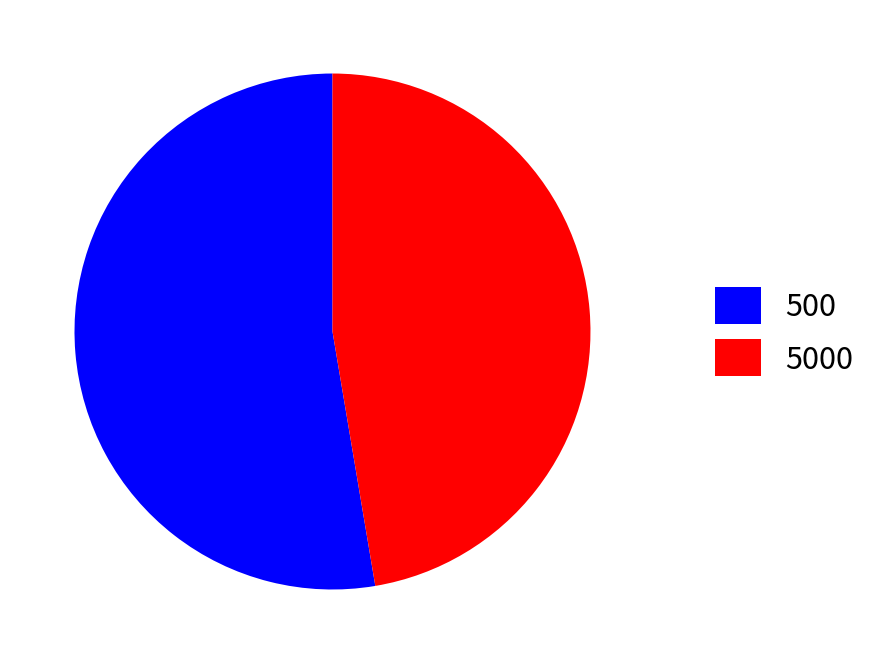

What is the smallest slice in the pie chart?

5000